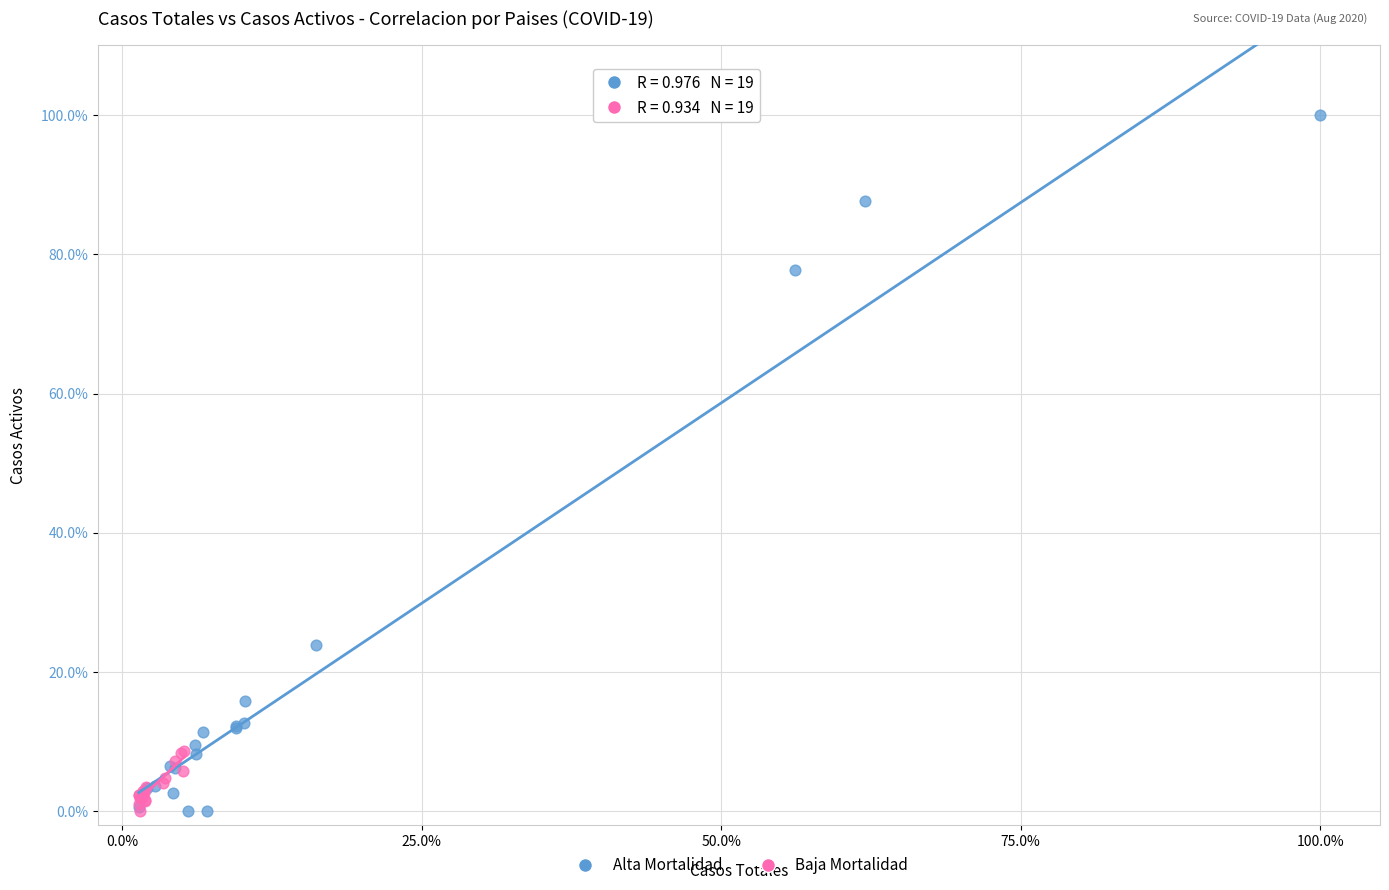

Which series has the largest Y range (max minus min)?

Alta Mortalidad